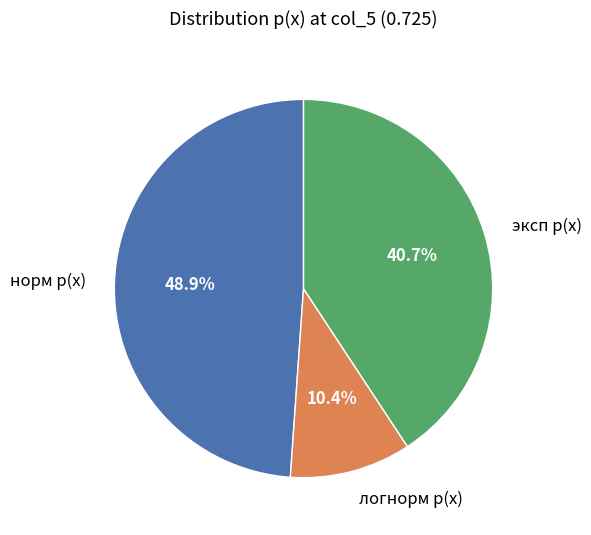

What is the smallest slice in the pie chart?

логнорм p(x)